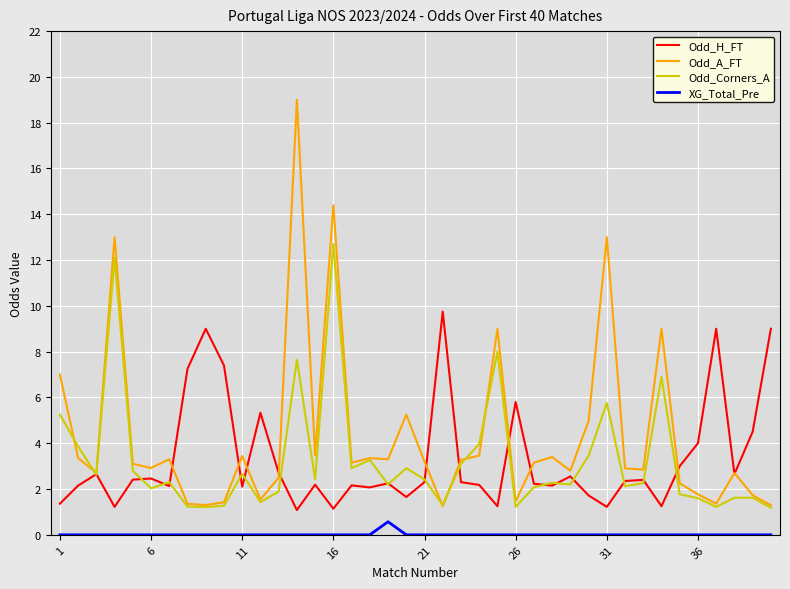

What is the difference between the second highest and second lowest values in the Odd_A_FT series?

13.1